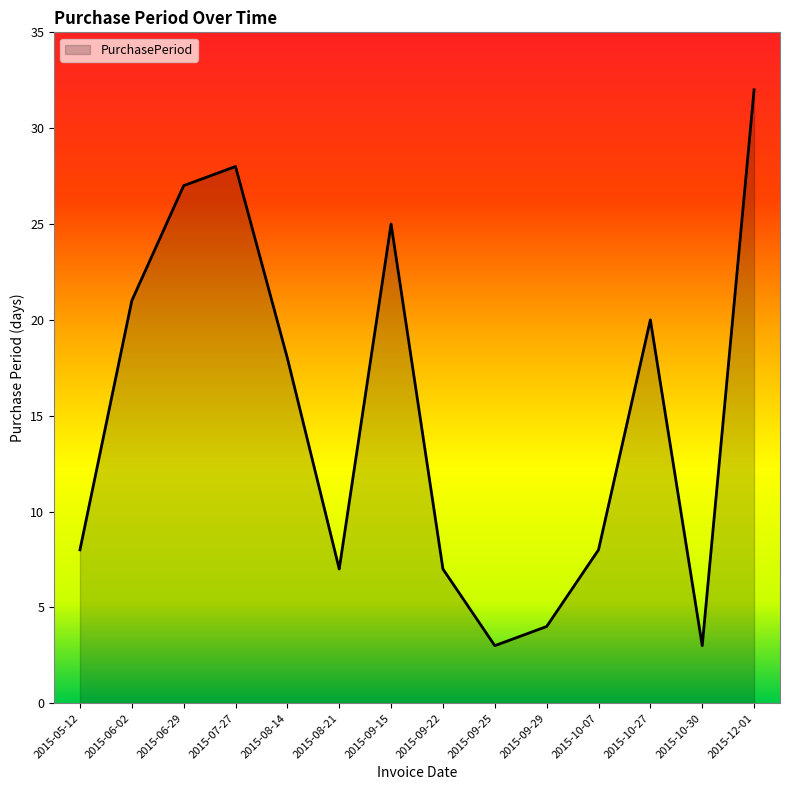

What is the ratio of the value at 2015-07-27 to the value at 2015-10-27?

1.4